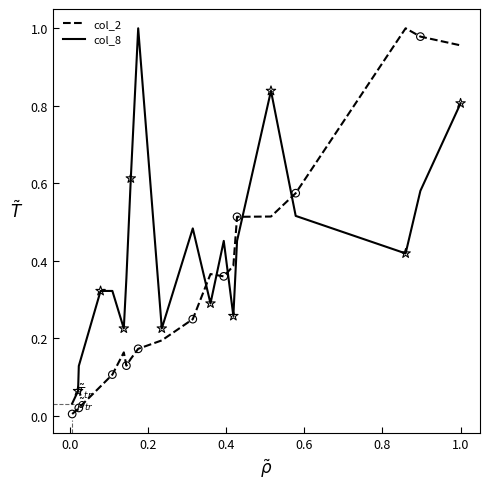

Rank the series by their average value, from highest to lowest.

col_8, col_2